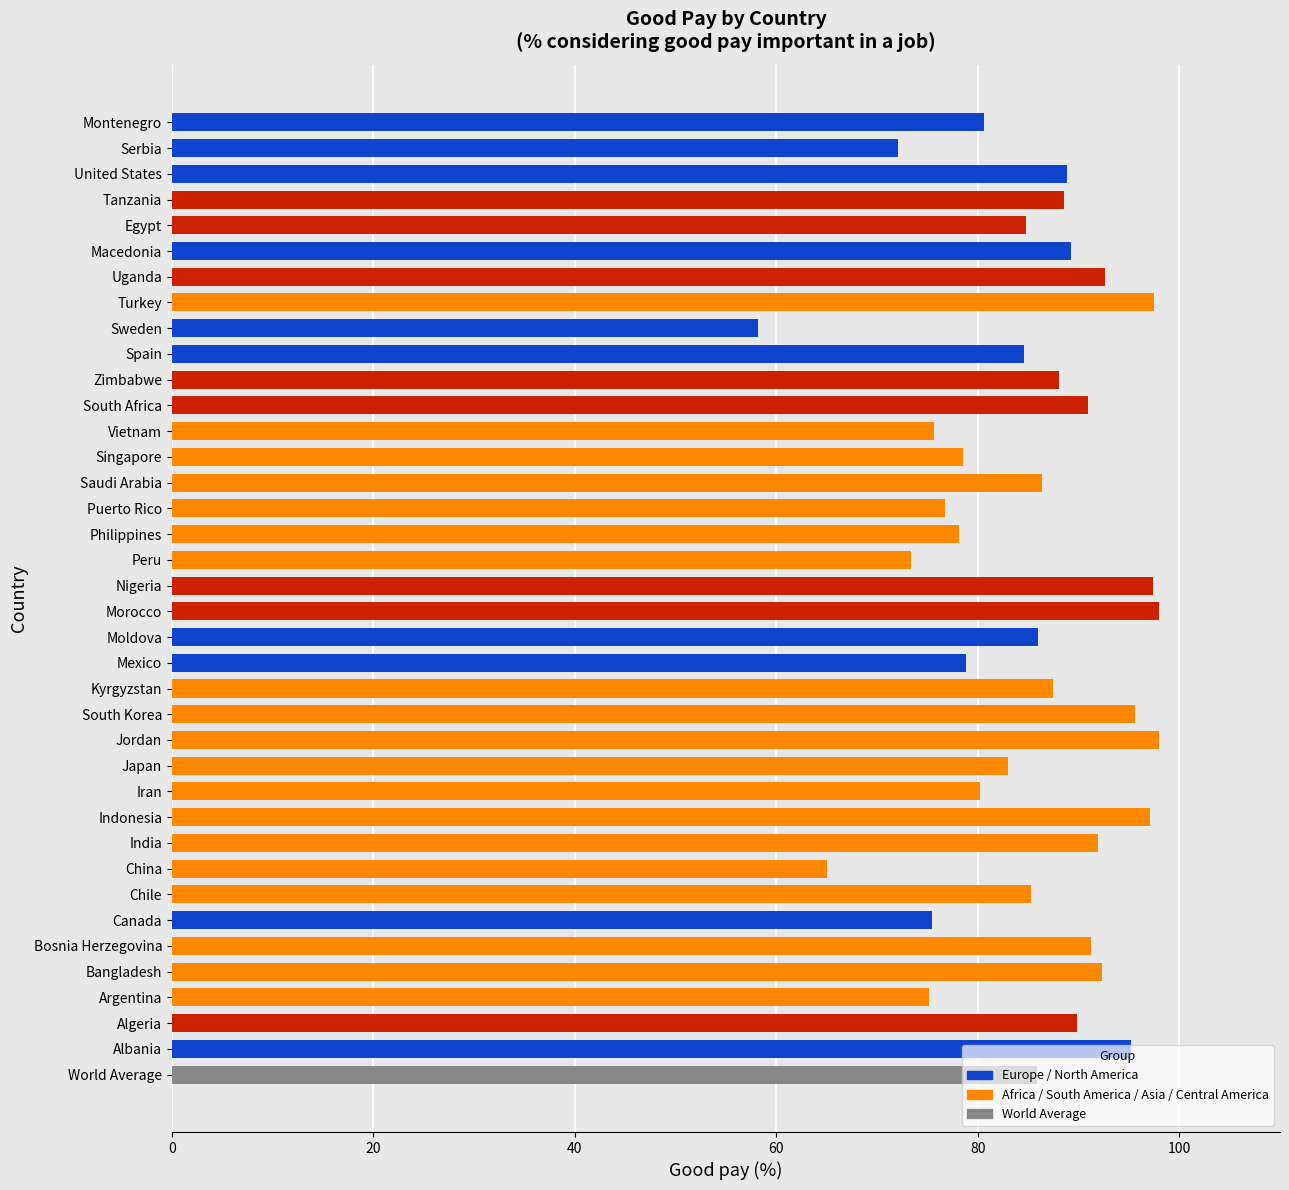

What is the smallest value displayed?

58.2